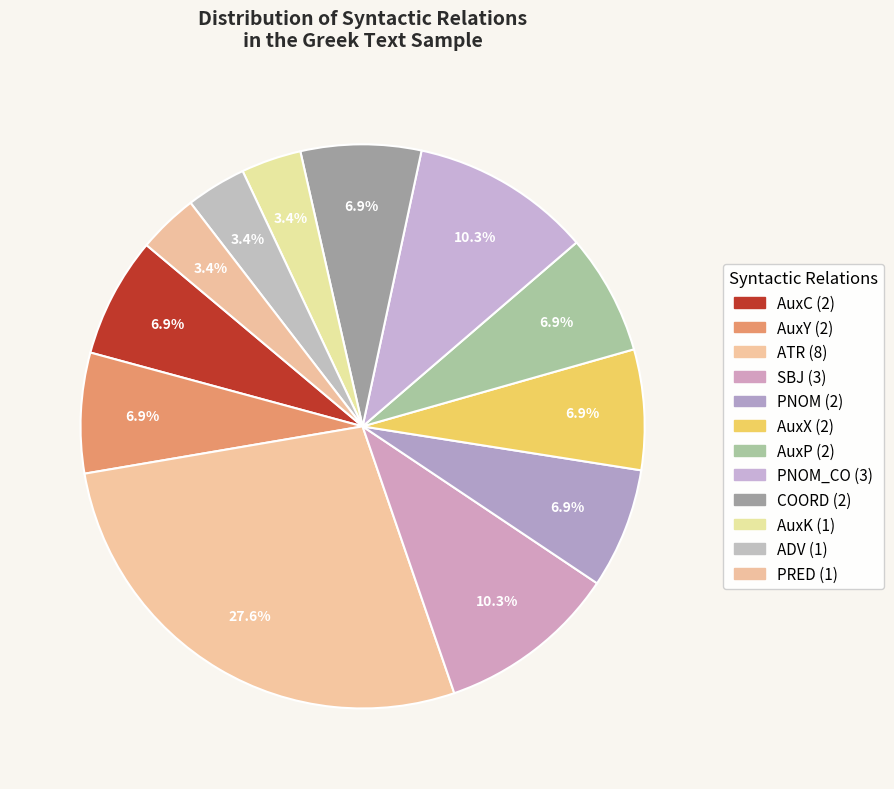

How many slices are in this pie chart?

12